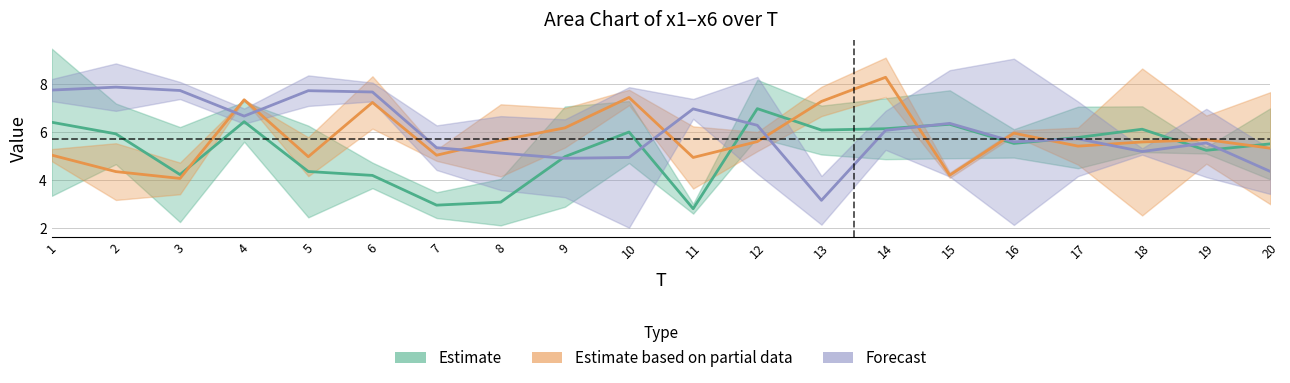

The x1 series shows 3.0 at 11. True or false?

True